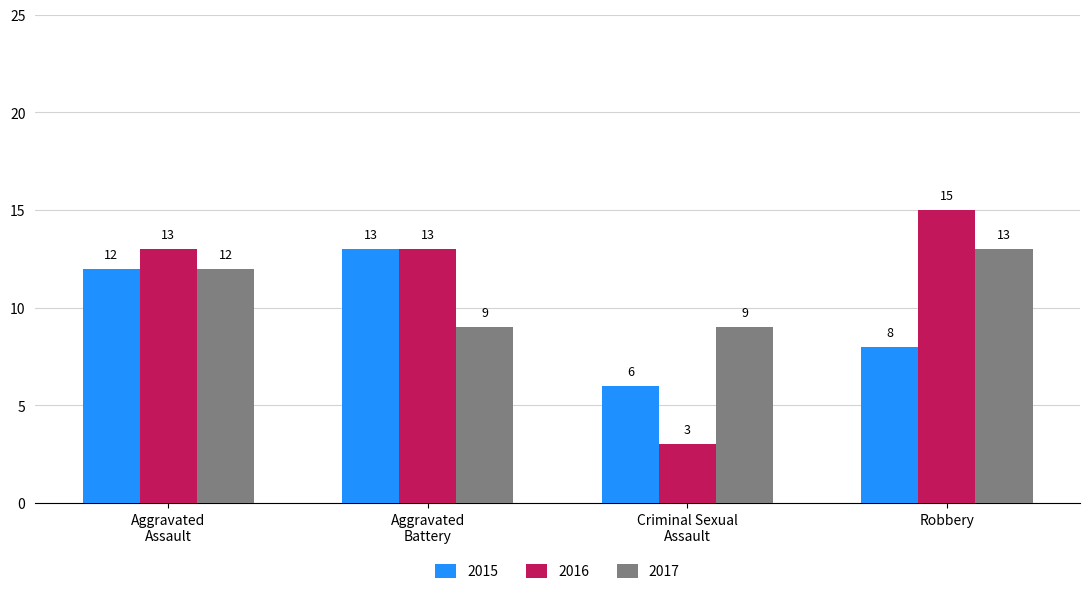

What is the approximate value of 2017 at Robbery?

13